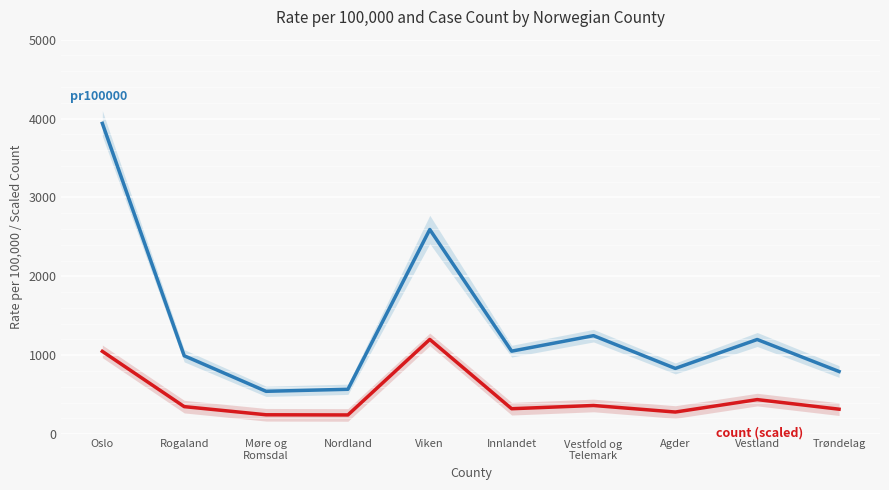

The pr100000 series shows 1757.2 at Oslo. True or false?

False